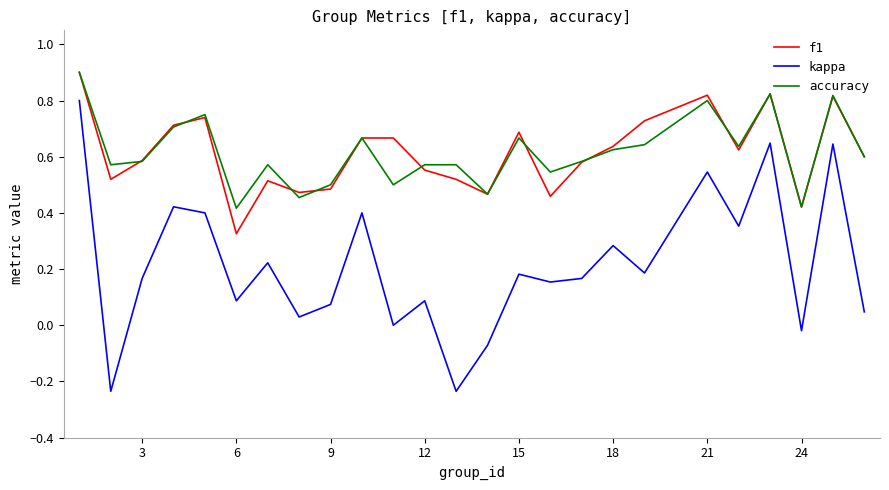

Count the f1 values in the range 0 to 1.

25